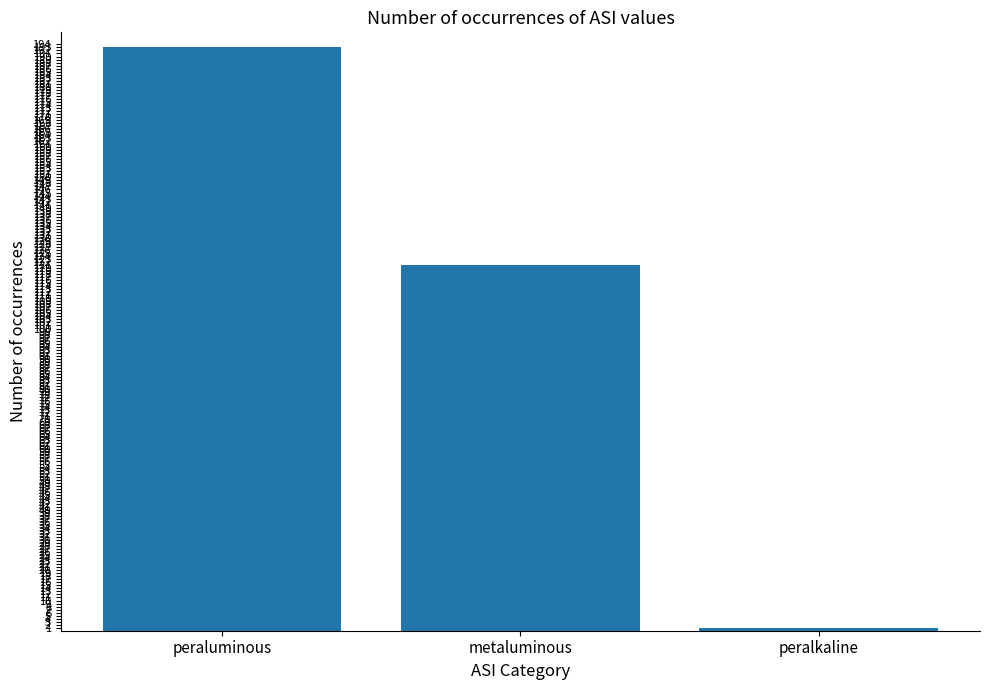

Where does the data first go above 121?

peraluminous